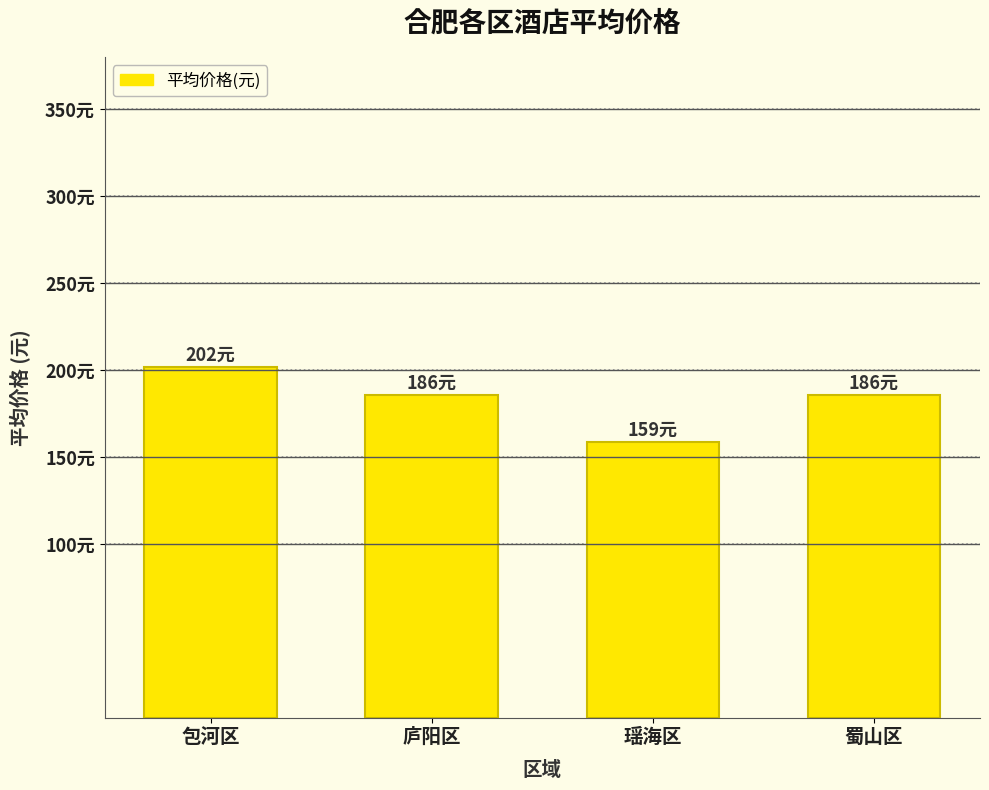

How many values are below 186?

1